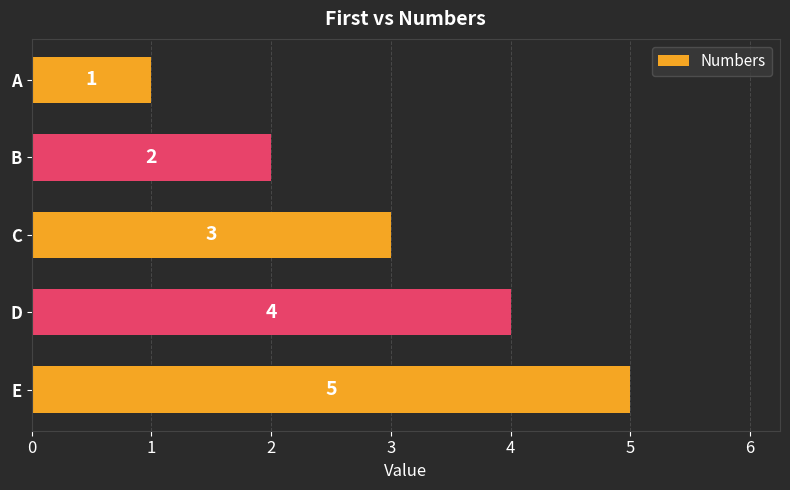

Reading top to bottom, list all the values displayed in this chart.

A=1	B=2	C=3	D=4	E=5